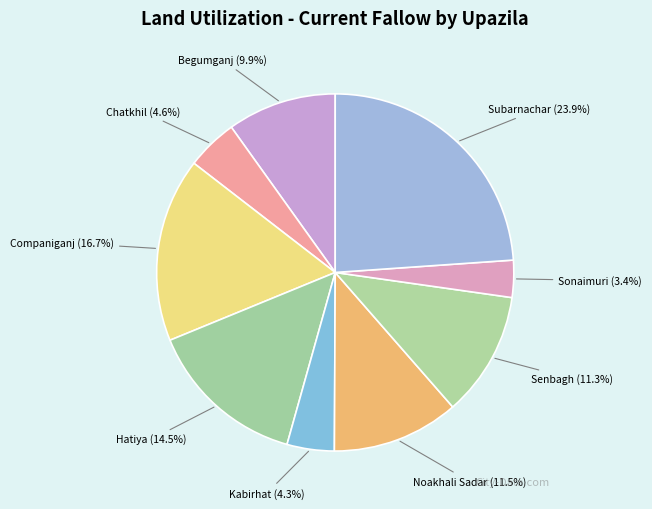

How many segments does this pie chart have?

9